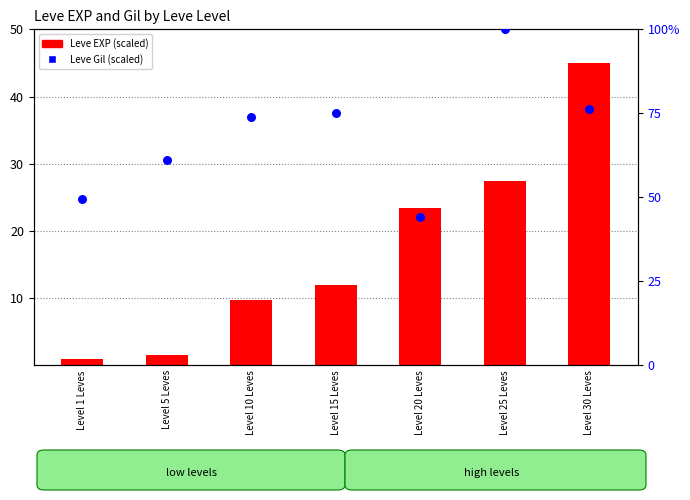

What is the total value across all series at Level 5 Leves?

62.7